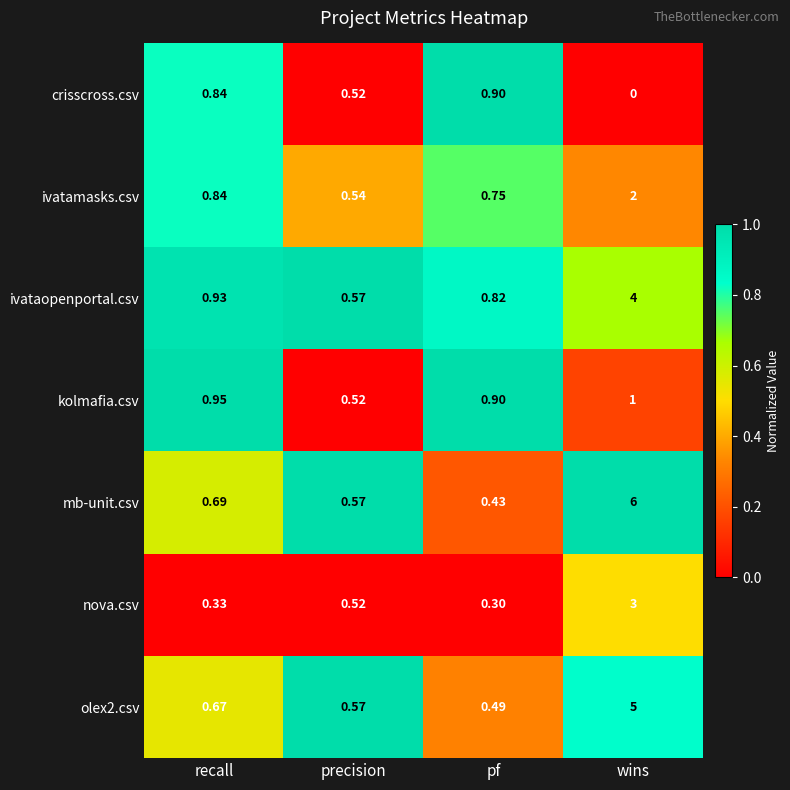

Which category has the lowest value in the nova.csv series?

pf